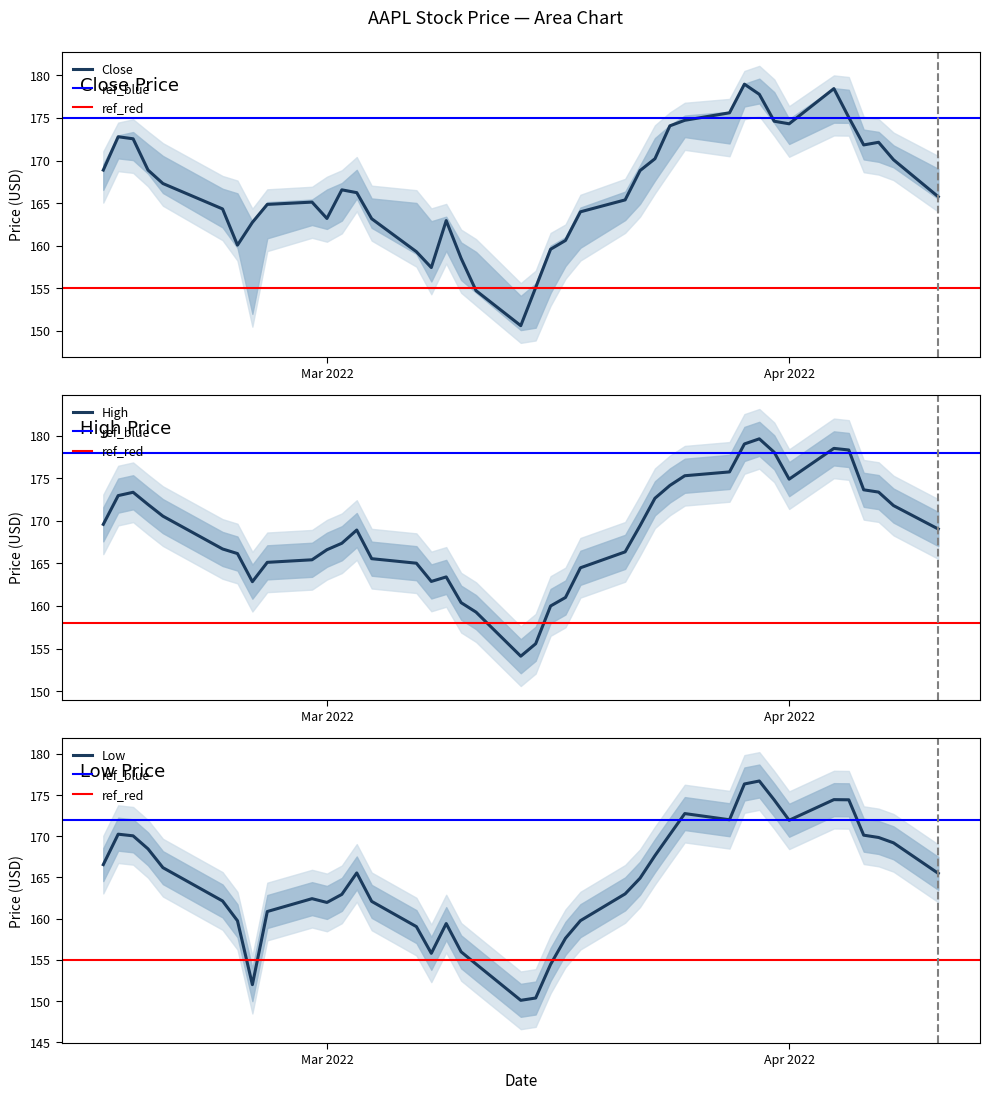

True or false: High has more than 1 points higher than both neighbors.

True